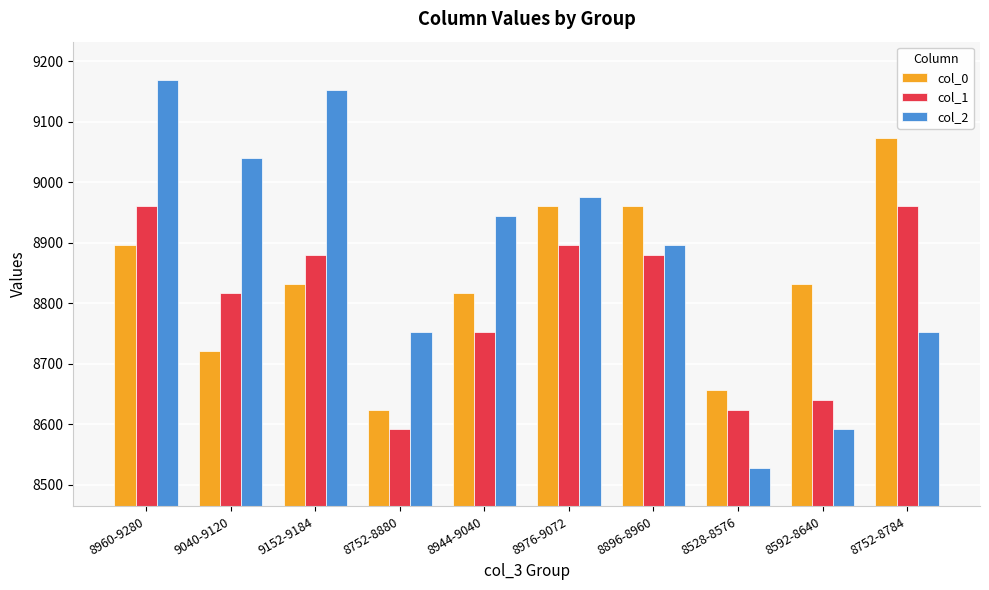

What is the label of the 9th bar from the right?

9040-9120